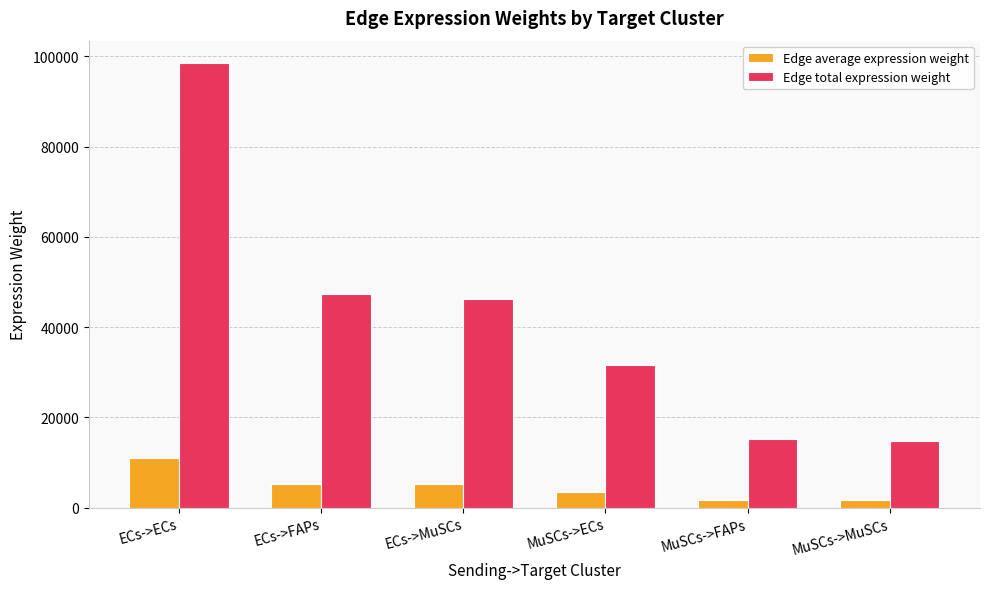

How many bars are there in each group?

2